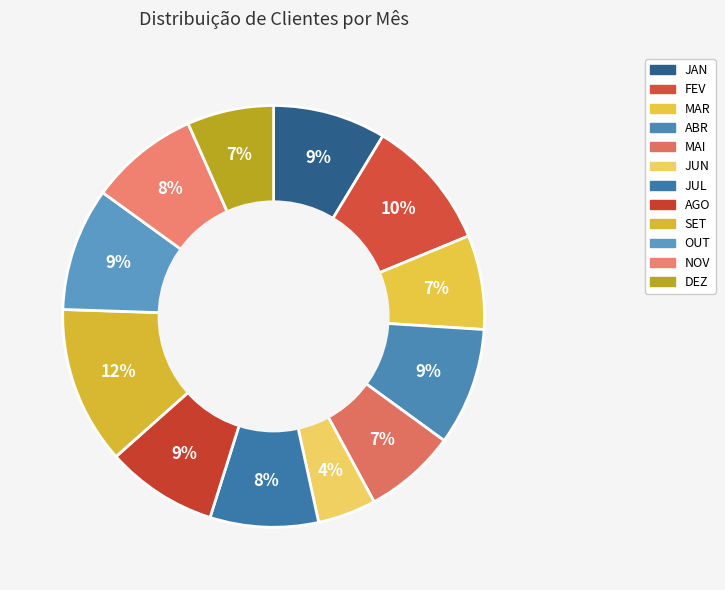

How many slices are in this pie chart?

12